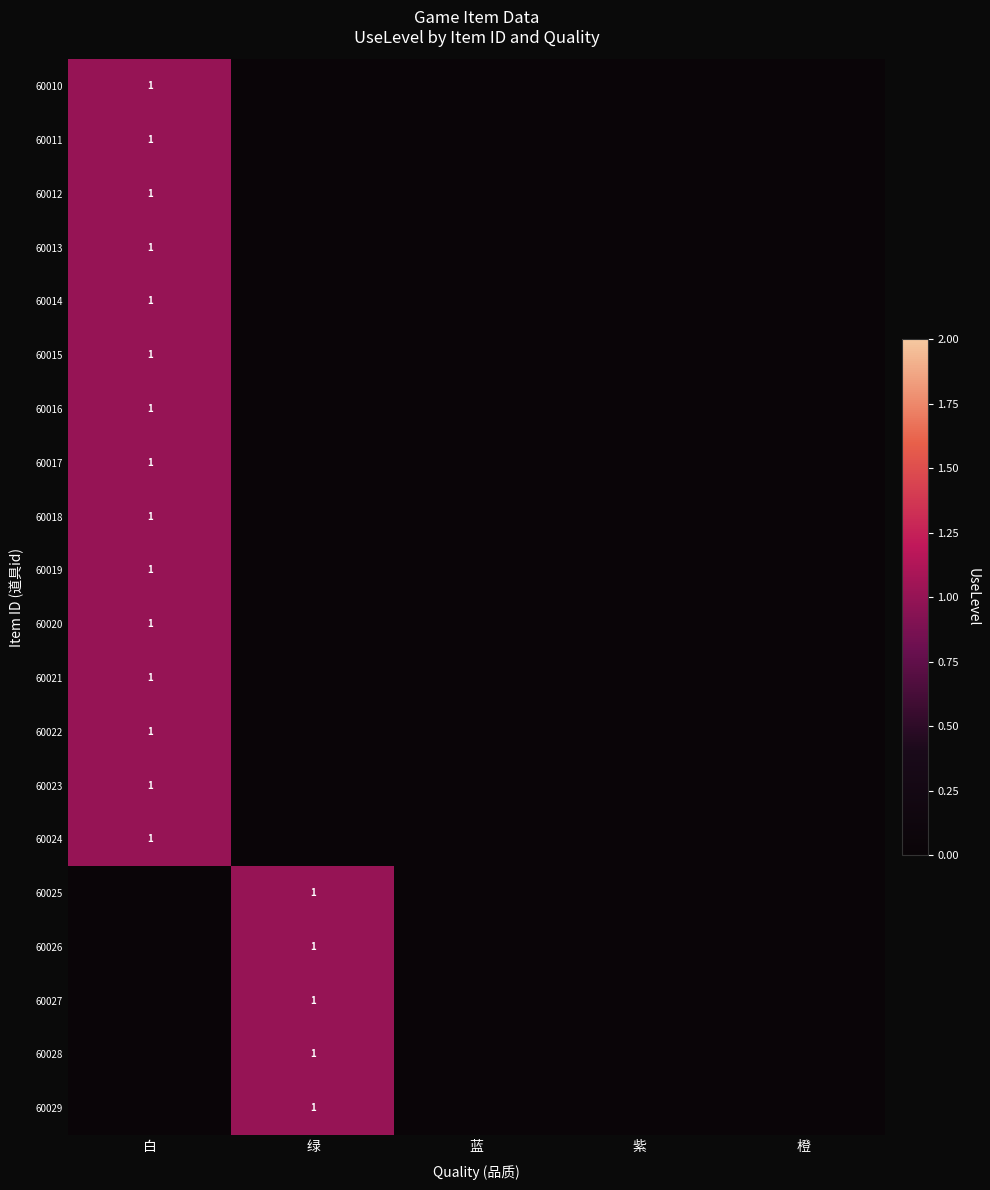

The value of 60024 at 白 is 1. True or false?

True